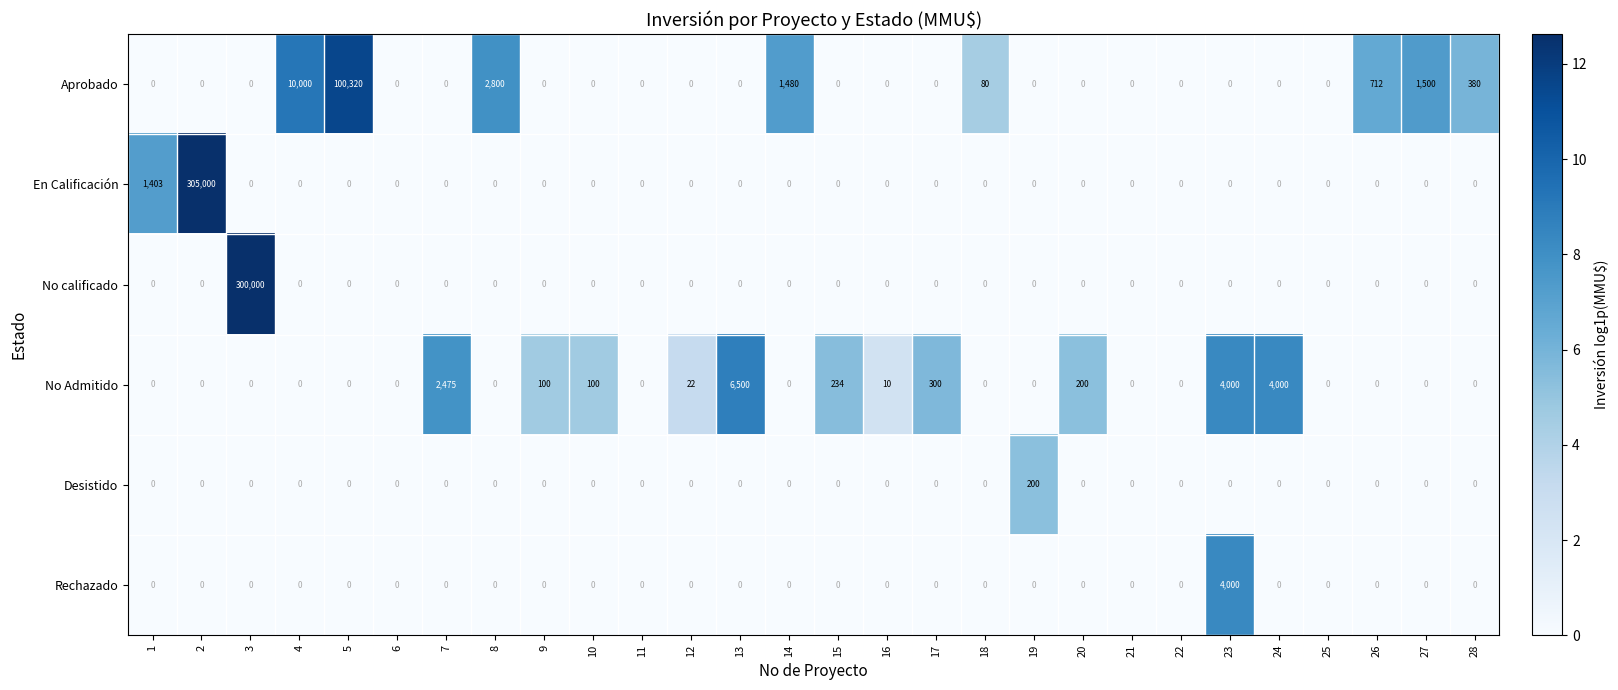

What is the greatest value displayed?

305000